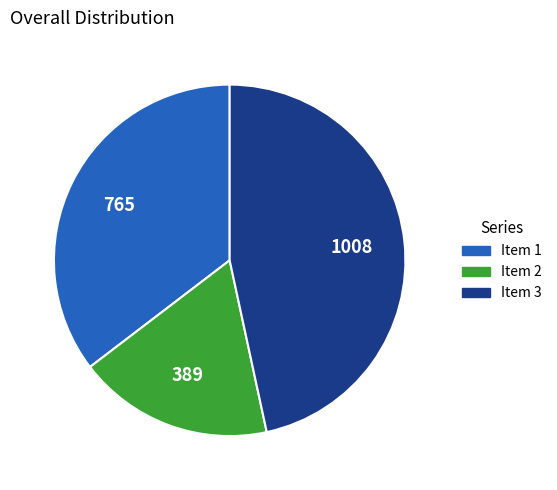

Does any single category account for the majority?

No